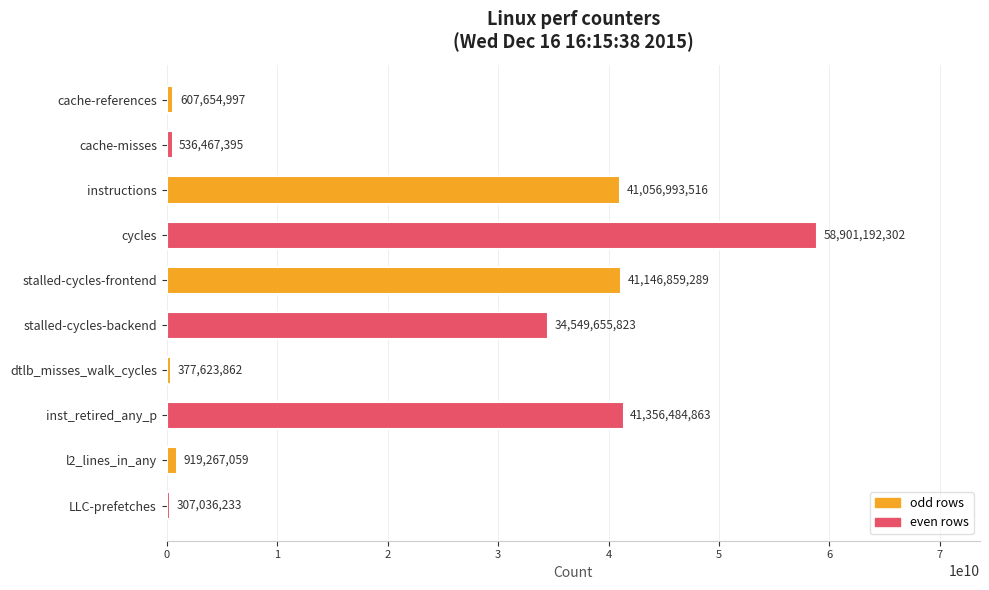

Does the chart contain any negative values?

No